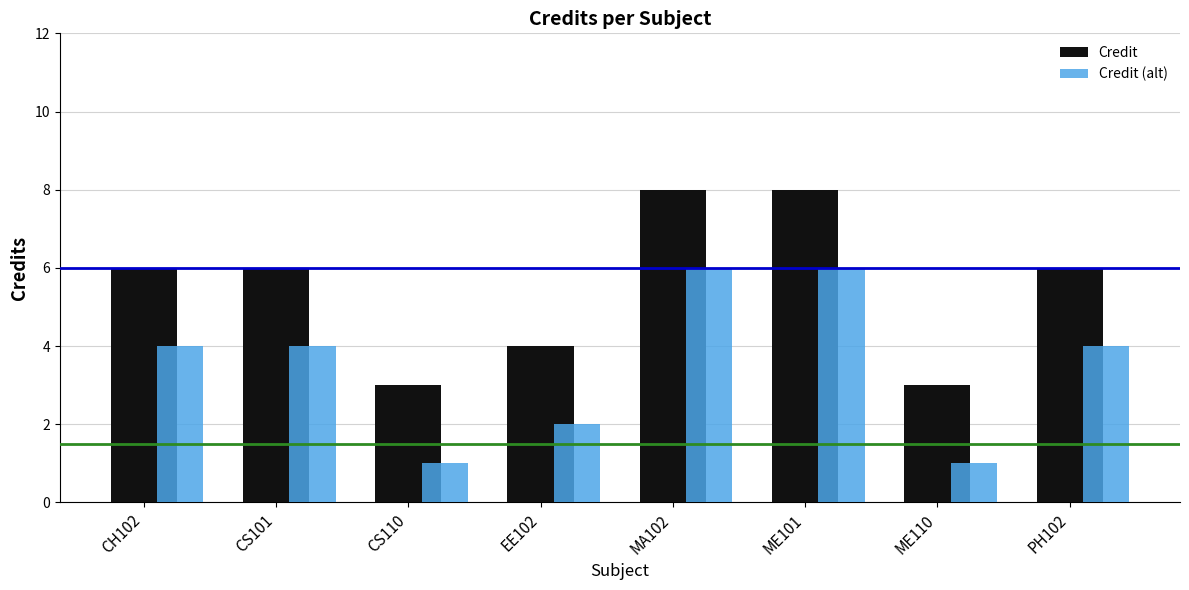

Is it true that Credit (alt) equals 10 at MA102?

False